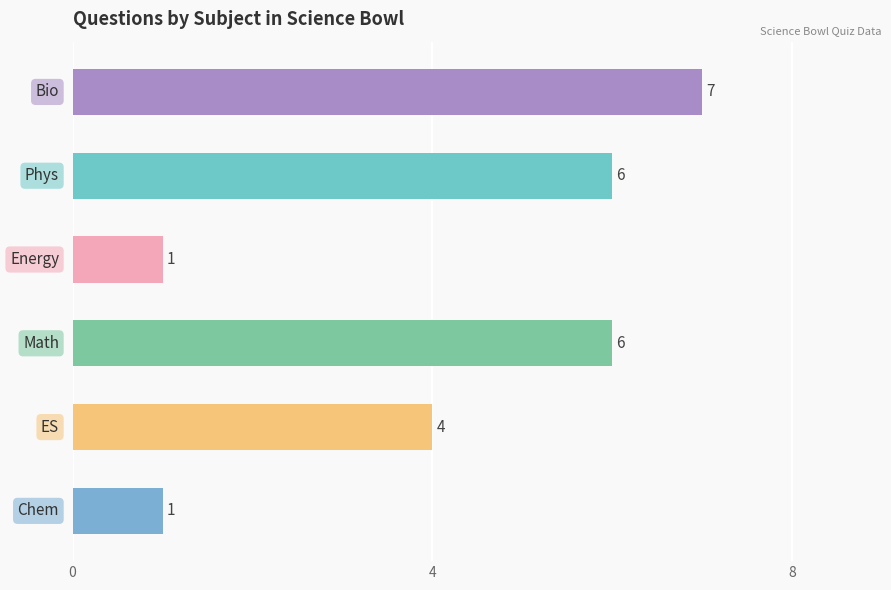

Reading top to bottom, extract all data points from this chart.

7	6	1	6	4	1